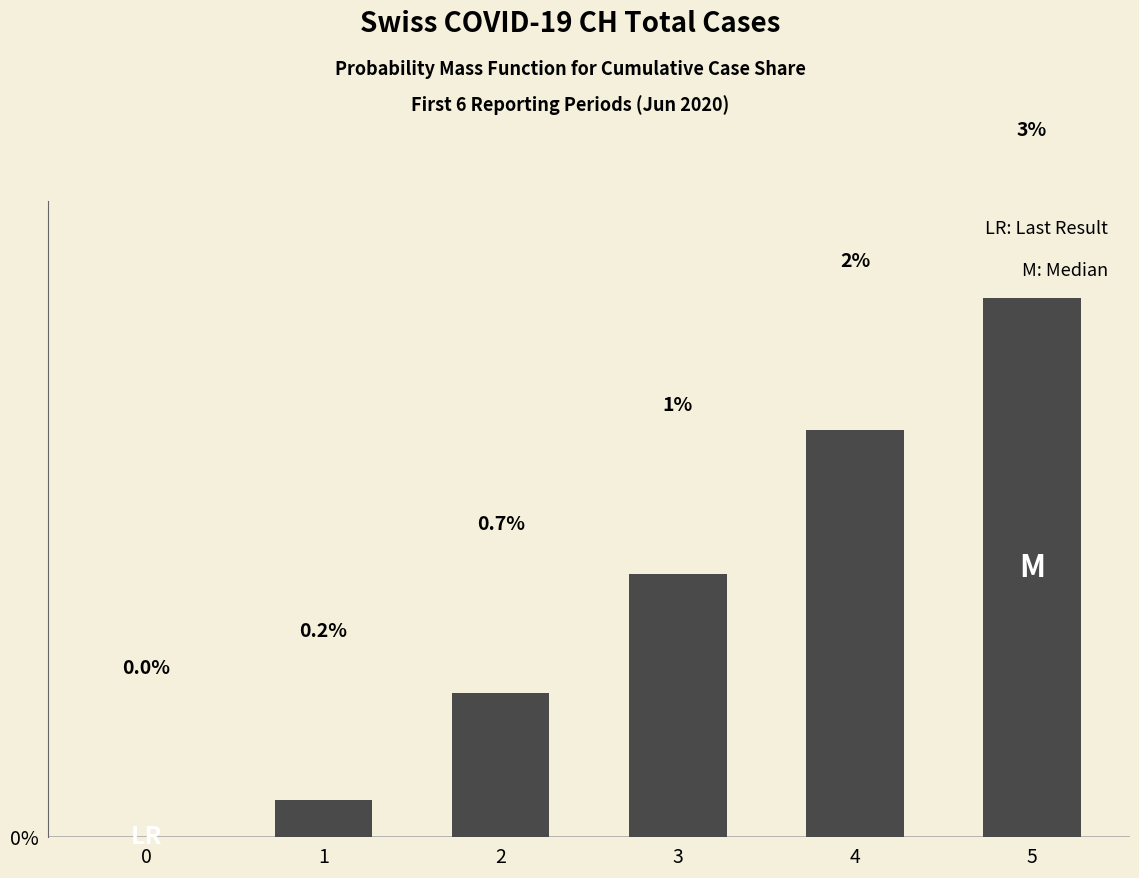

At which label does the data first exceed 1?

3